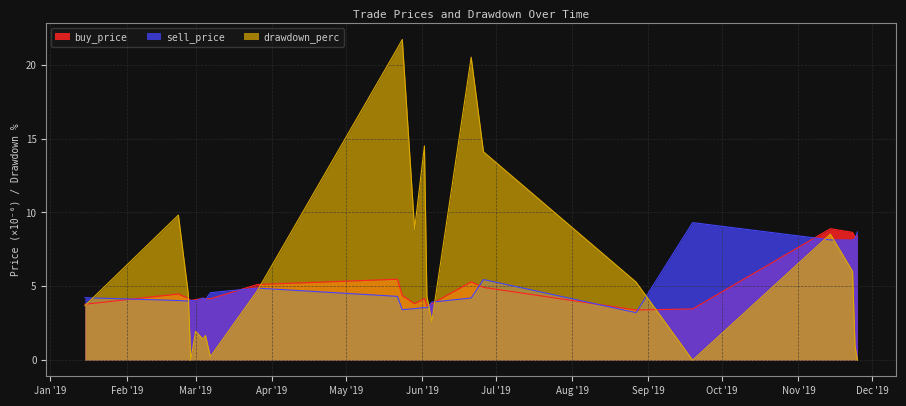

Between 2019-02-27 and 2019-03-01, which is larger?

2019-03-01